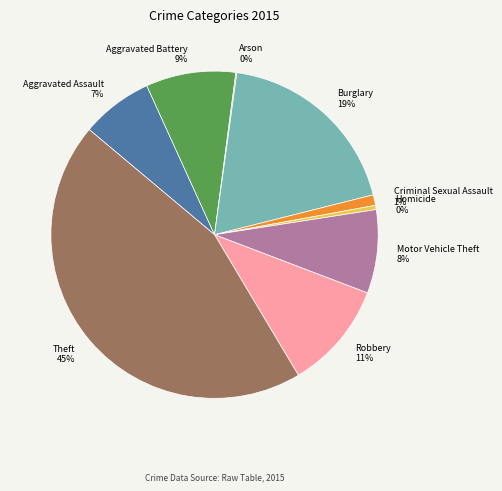

Combined, do Motor Vehicle Theft and Homicide account for over 50%?

No